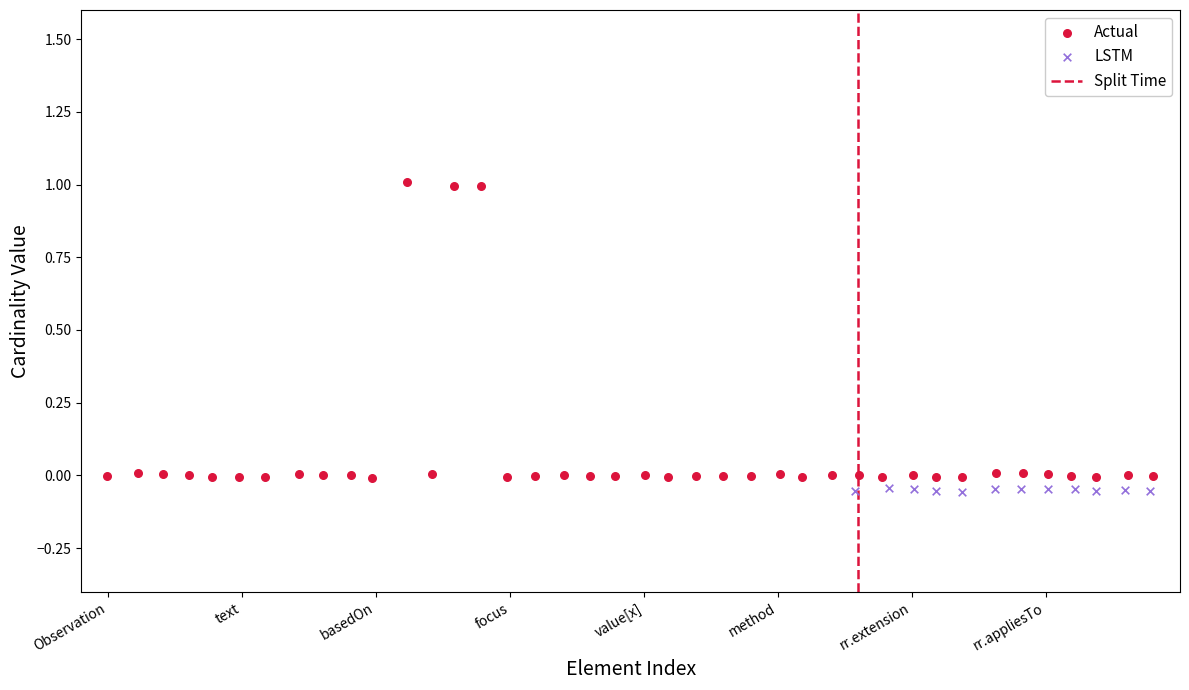

Which series contains the highest Y value?

Actual